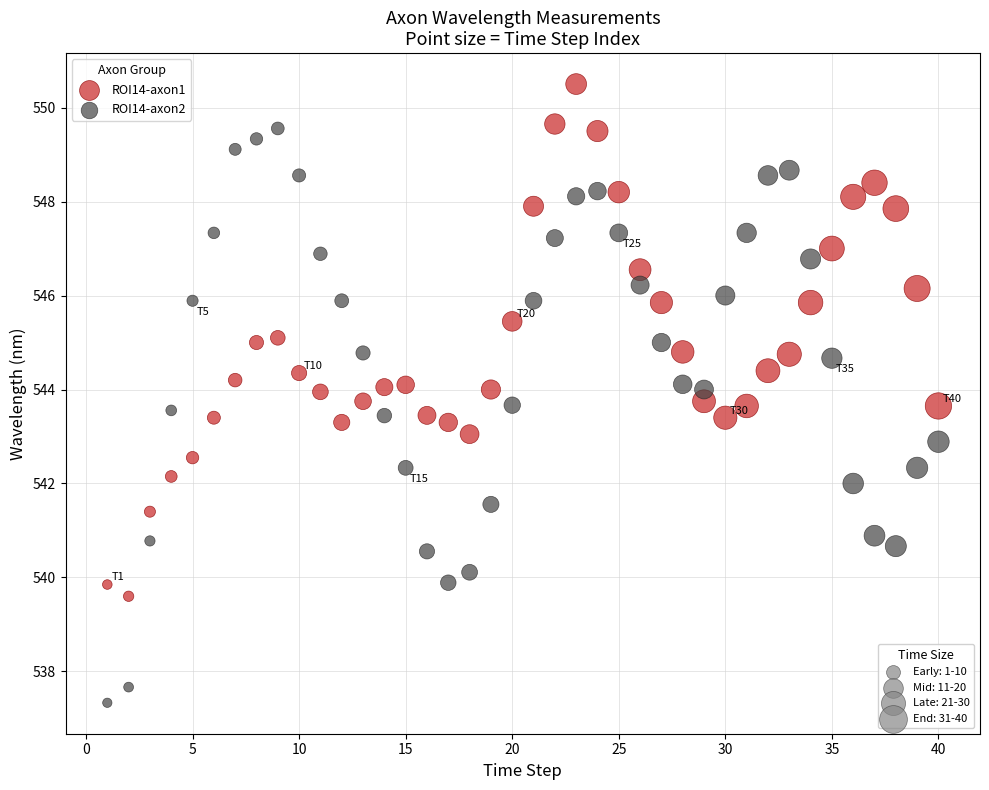

Across all data points, what is the range of Y values (max minus min)?

13.2